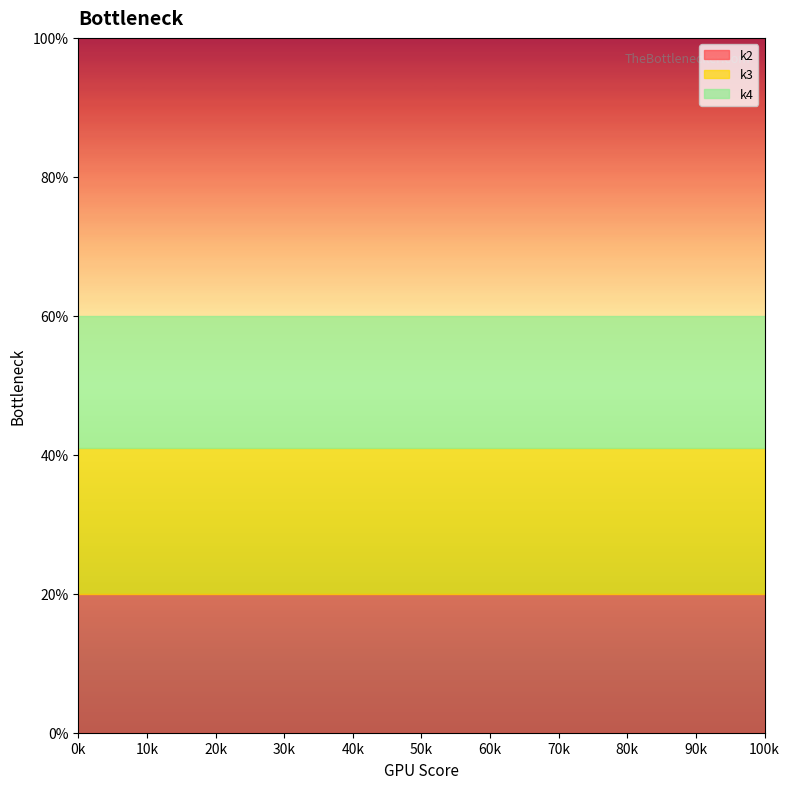

What are all the series names shown in the legend?

k2, k3, k4